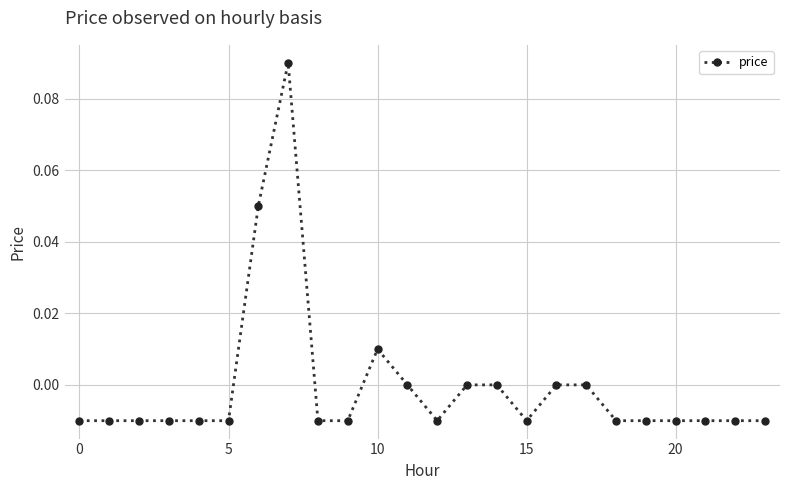

Where is the first local maximum?

7